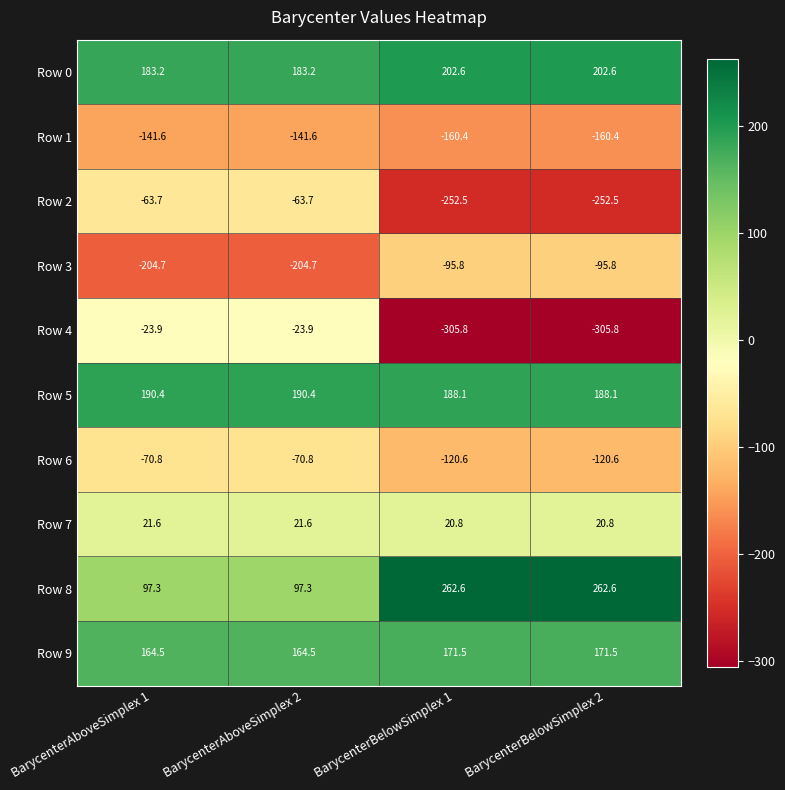

Rank the series by their maximum value, from lowest to highest.

Row 1, Row 3, Row 6, Row 2, Row 4, Row 7, Row 9, Row 5, Row 0, Row 8